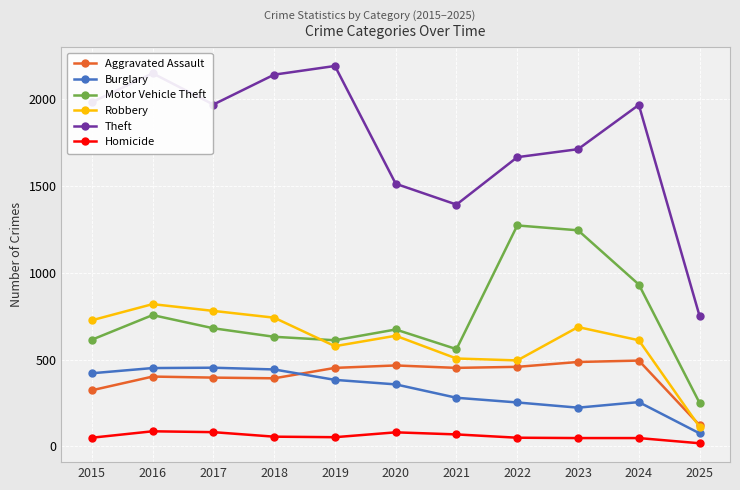

Which series has the widest spread of values?

Theft